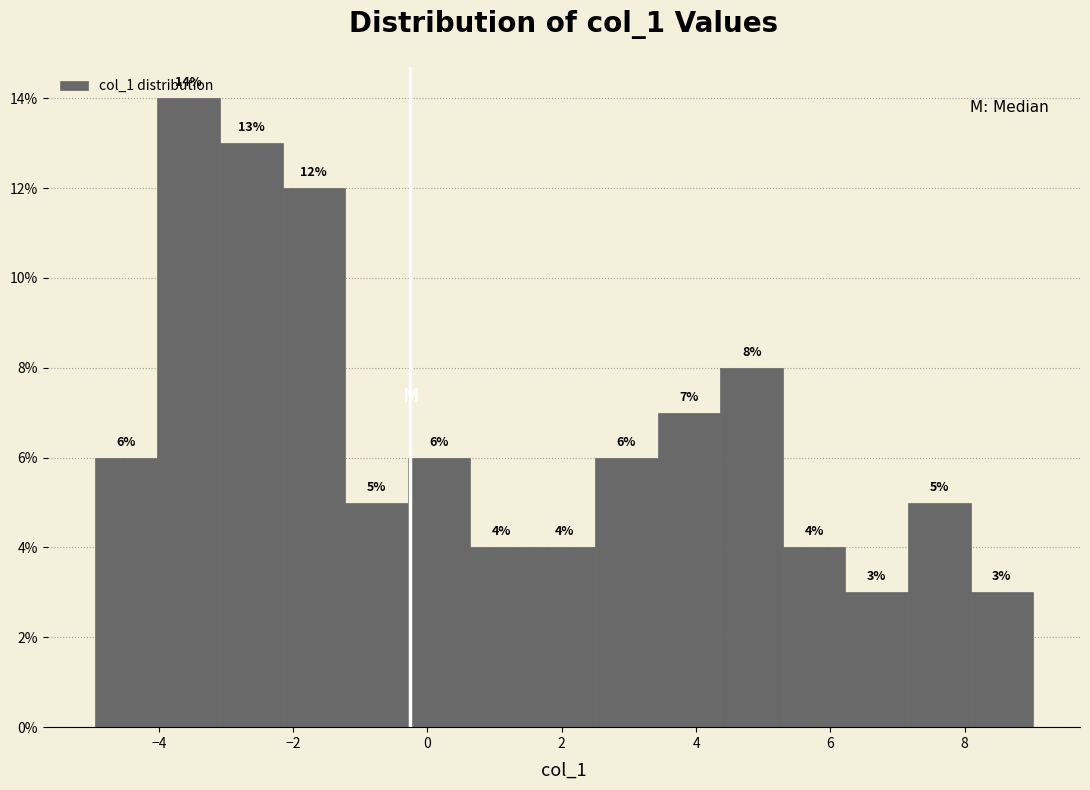

Reading left to right, transcribe this chart: for each bar, give the range it covers on the x-axis and its height. The bar edges are not printed on the chart, so give them approximately, as read against the axis.

-5.0 to -4.0: 6
-4.0 to -3.0: 14
-3.0 to -2.2: 13
-2.2 to -1.2: 12
-1.2 to -0.2: 5
-0.2 to 0.6: 6
0.6 to 1.6: 4
1.6 to 2.4: 4
2.4 to 3.4: 6
3.4 to 4.4: 7
4.4 to 5.2: 8
5.2 to 6.2: 4
6.2 to 7.2: 3
7.2 to 8.0: 5
8.0 to 9.0: 3